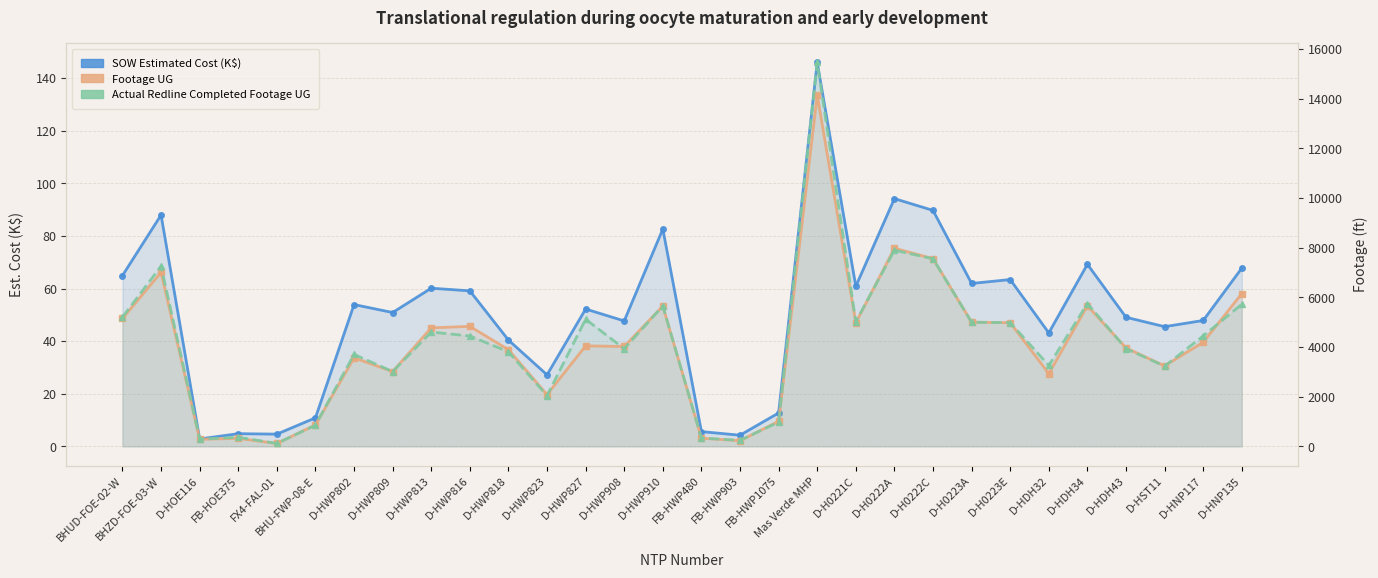

What is the label of the 14th point from the left?

D-HWP908